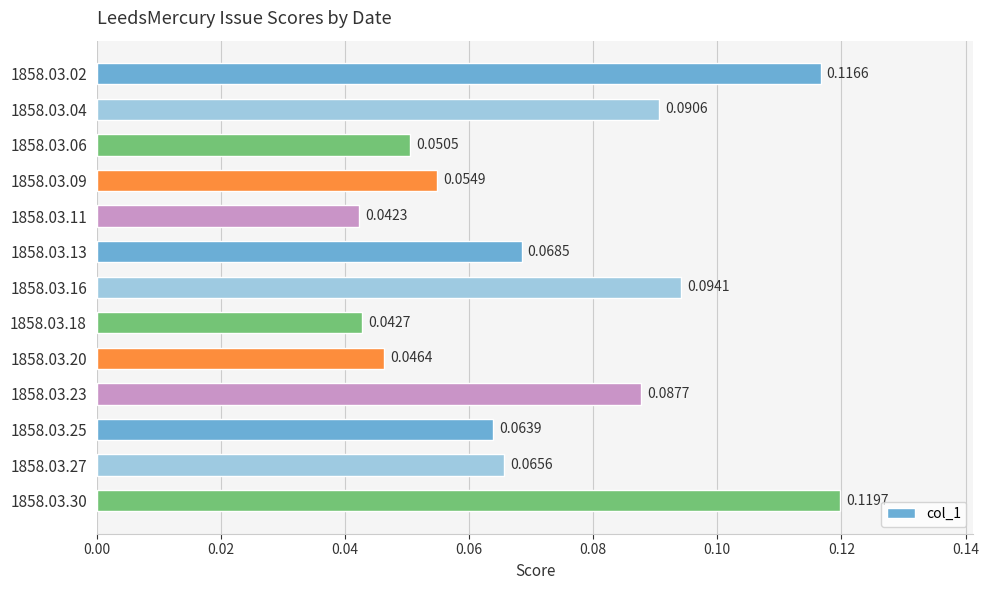

Rank the categories by value from highest to lowest.

1858.03.30, 1858.03.02, 1858.03.16, 1858.03.04, 1858.03.23, 1858.03.13, 1858.03.27, 1858.03.25, 1858.03.09, 1858.03.06, 1858.03.20, 1858.03.18, 1858.03.11